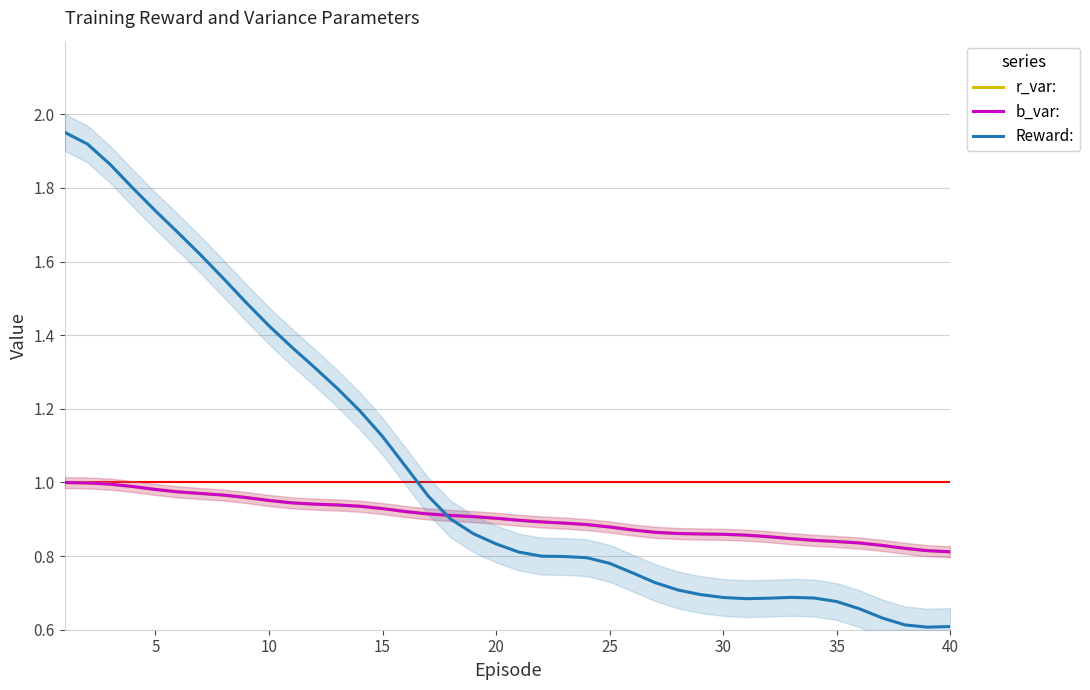

Read the b_var: value at 15.

1.0